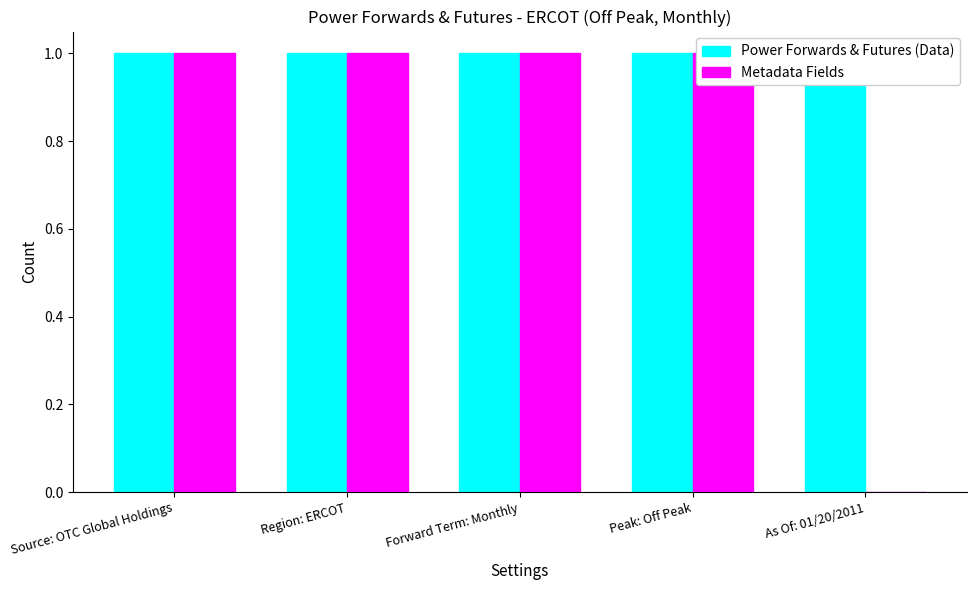

Is the value of Metadata Fields at Source: OTC Global Holdings greater than the value of Power Forwards & Futures (Data) at Peak: Off Peak?

No